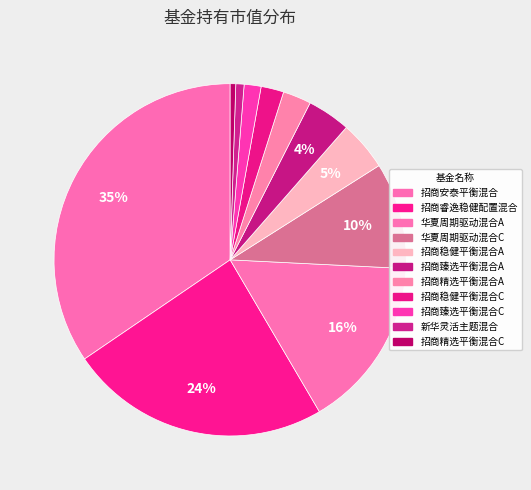

Which category has the biggest portion of the pie?

招商安泰平衡混合